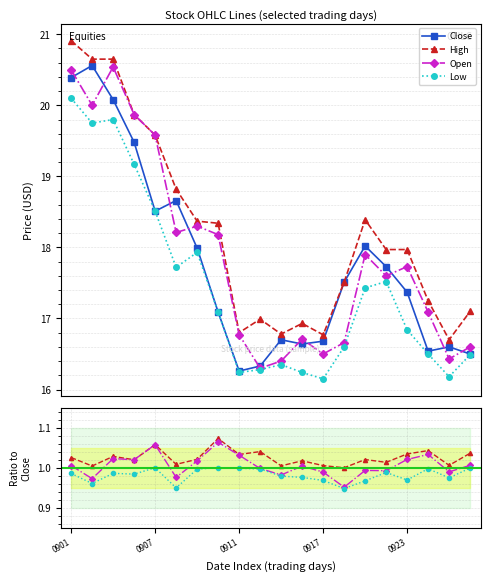

What is the value of the High point at the 9th from the left?

16.8